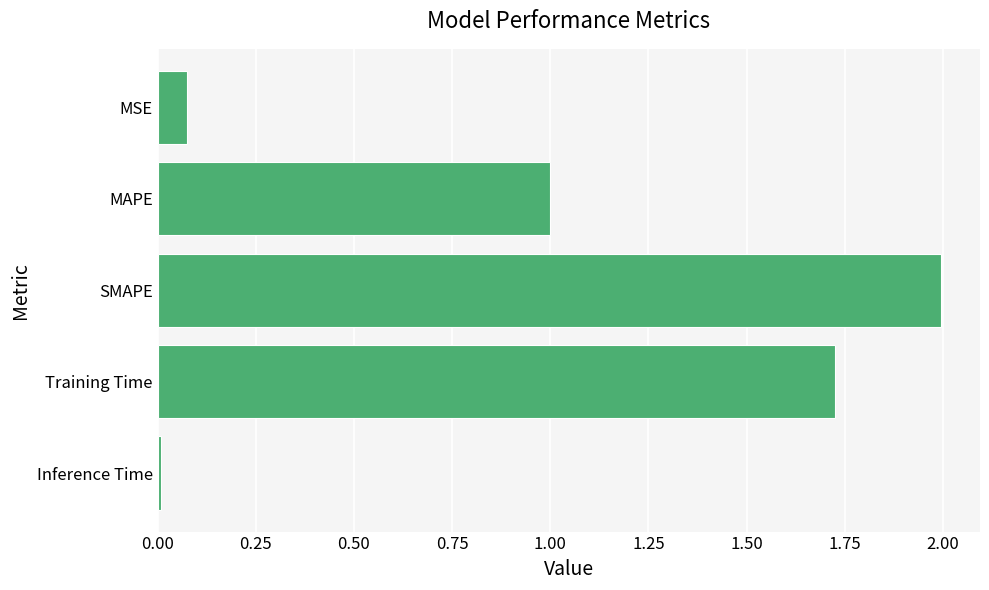

What is the label of the 5th bar from the top?

Inference Time